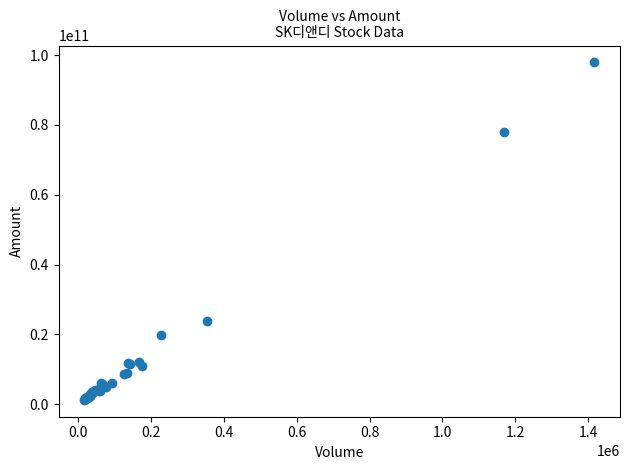

What Y value in the scatter plot is closest to 49569923750?

23935830800